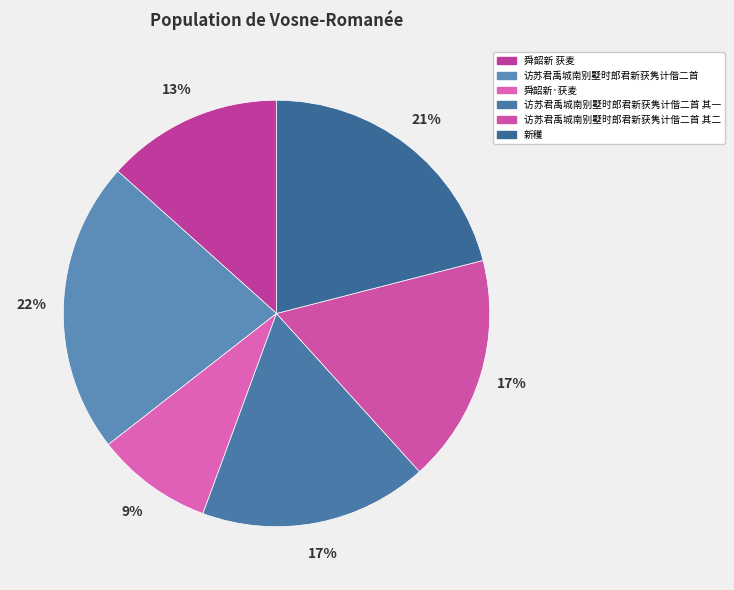

The 访苏君禹城南别墅时郎君新获隽计偕二首 其二 slice represents 9% of the pie. True or false?

False